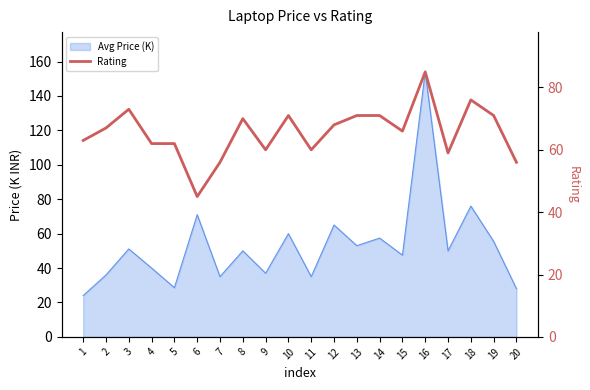

Rank the categories by value from highest to lowest.

16, 18, 3, 10, 13, 14, 19, 8, 12, 2, 15, 1, 4, 5, 9, 11, 17, 7, 20, 6